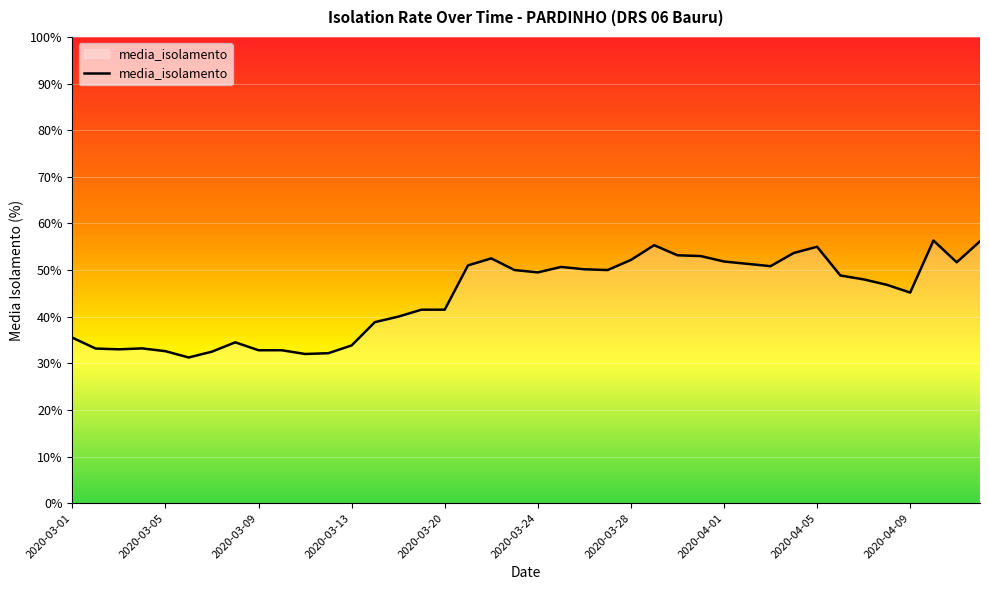

What is the difference between the maximum and minimum values?

25.1